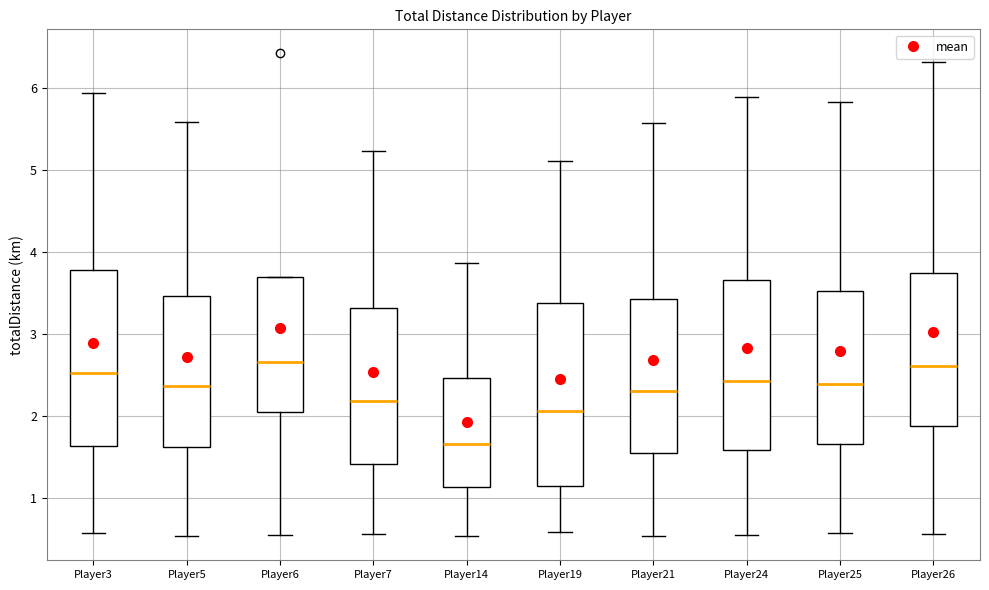

Reading left to right, transcribe this box plot: for each box, give where its median line is, the range the box spans, and where its two whiskers end, as read against the y-axis. The values are not printed on the chart, so give them approximately, as read against the axis.

Player3: median 2.5, box 1.6 to 3.8, whiskers 0.6 to 5.9
Player5: median 2.4, box 1.6 to 3.5, whiskers 0.5 to 5.6
Player6: median 2.7, box 2.0 to 3.7, whiskers 0.5 to 3.7
Player7: median 2.2, box 1.4 to 3.3, whiskers 0.6 to 5.2
Player14: median 1.7, box 1.1 to 2.5, whiskers 0.5 to 3.9
Player19: median 2.1, box 1.1 to 3.4, whiskers 0.6 to 5.1
Player21: median 2.3, box 1.6 to 3.4, whiskers 0.5 to 5.6
Player24: median 2.4, box 1.6 to 3.7, whiskers 0.6 to 5.9
Player25: median 2.4, box 1.7 to 3.5, whiskers 0.6 to 5.8
Player26: median 2.6, box 1.9 to 3.7, whiskers 0.6 to 6.3